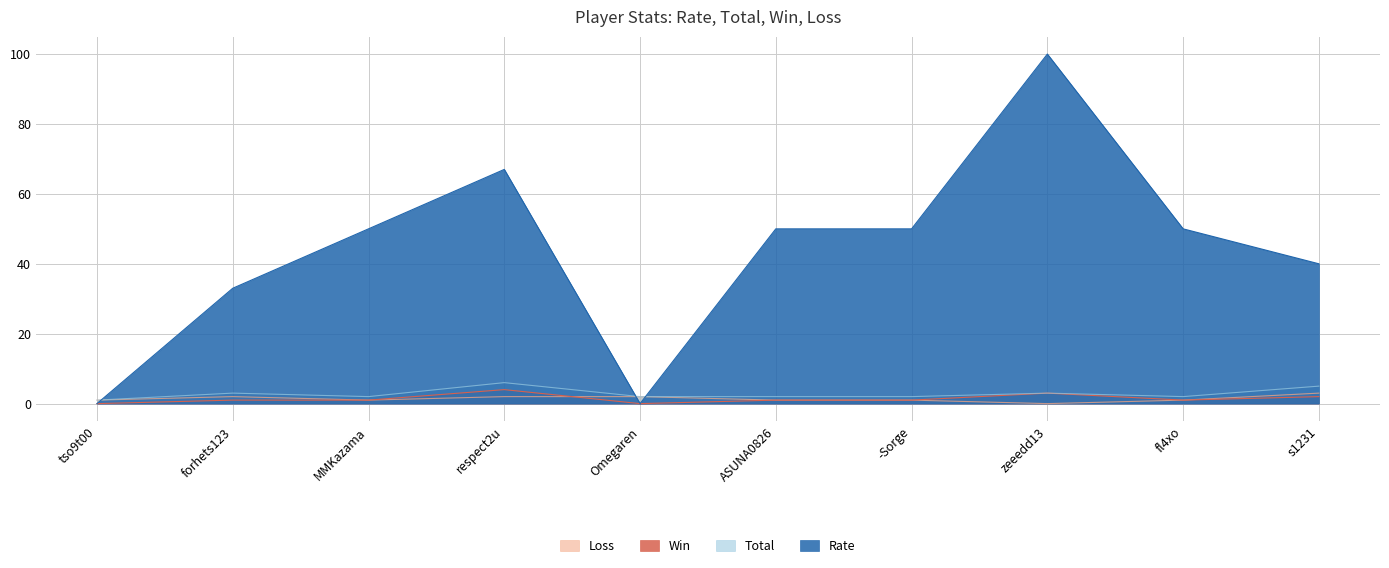

Is it true that Win equals 1 at MMKazama?

False